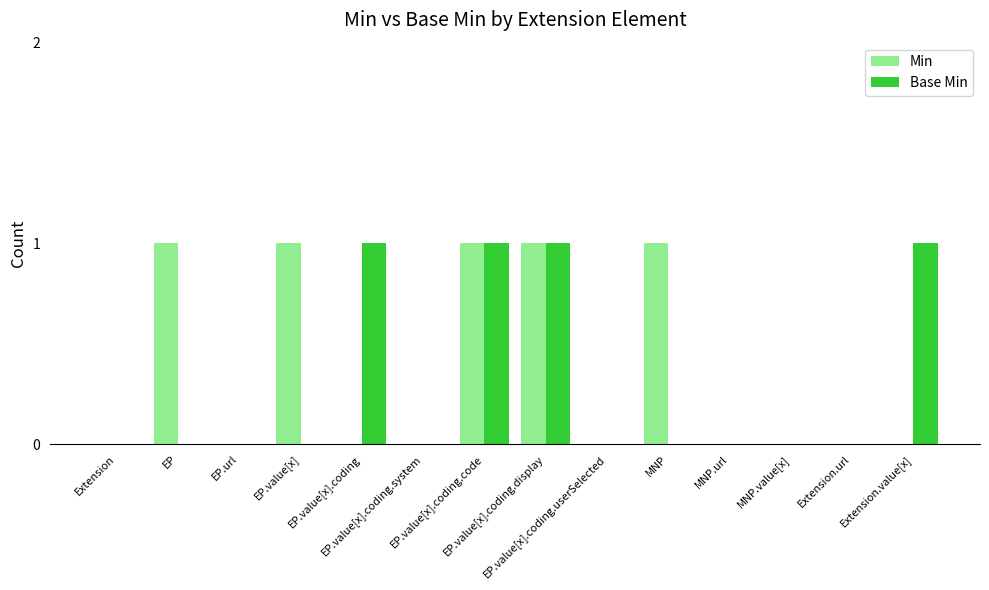

Are the bars grouped side by side (vs. stacked)?

Yes